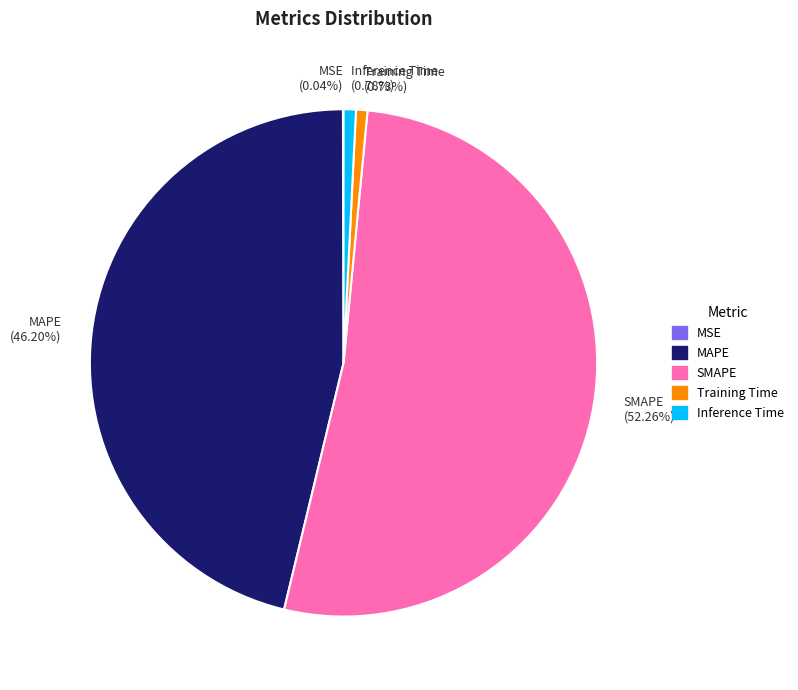

To the nearest percent, what is the average slice percentage?

20%